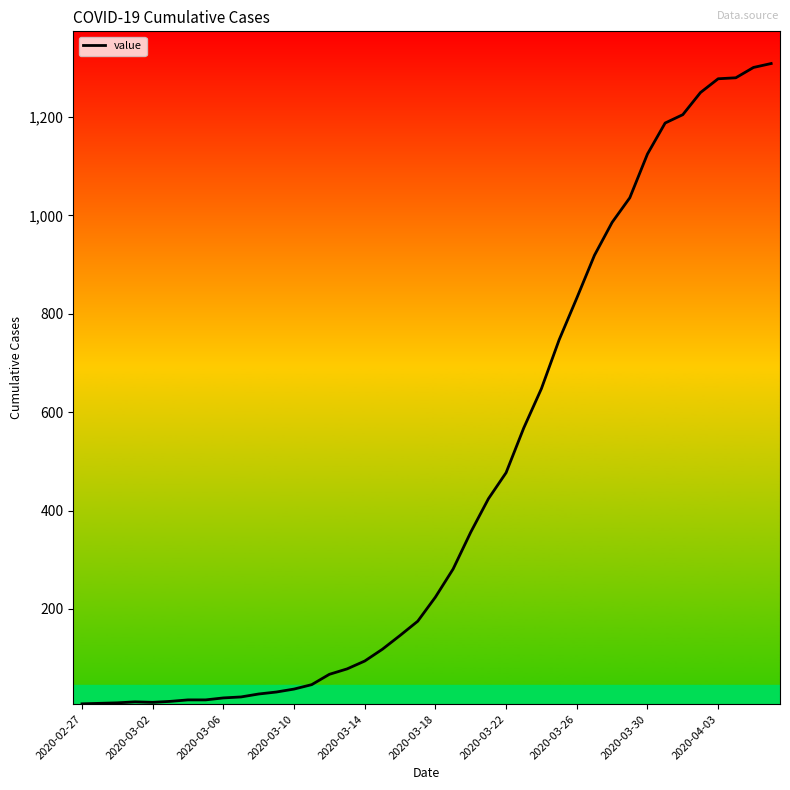

What is the difference between the maximum and minimum values?

1302